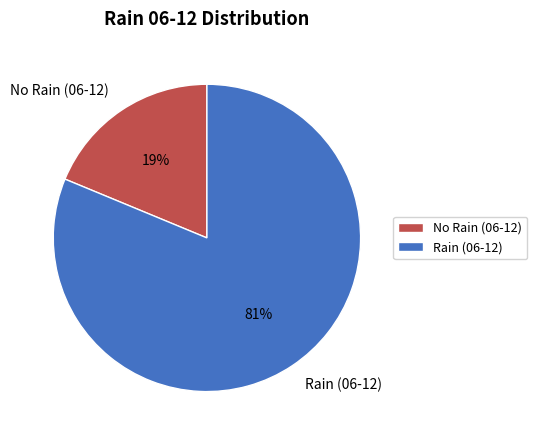

To the nearest percent, what is the difference between the largest and smallest slice percentages?

62%